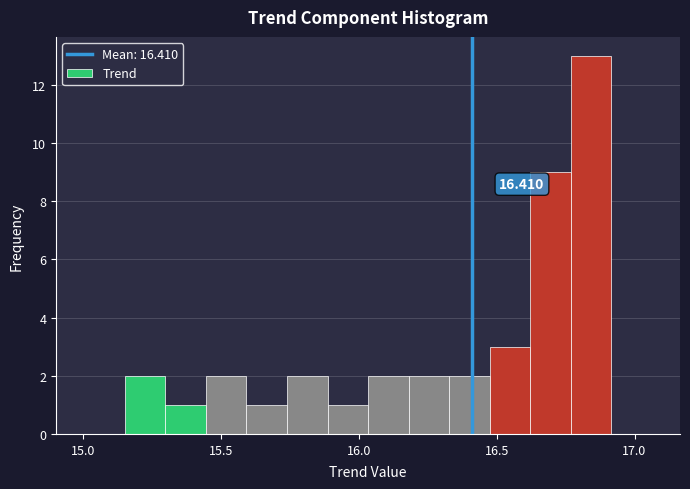

Around what value on the x-axis is the tallest bar? Give the approximate position of its centre, as read against the axis.

16.85